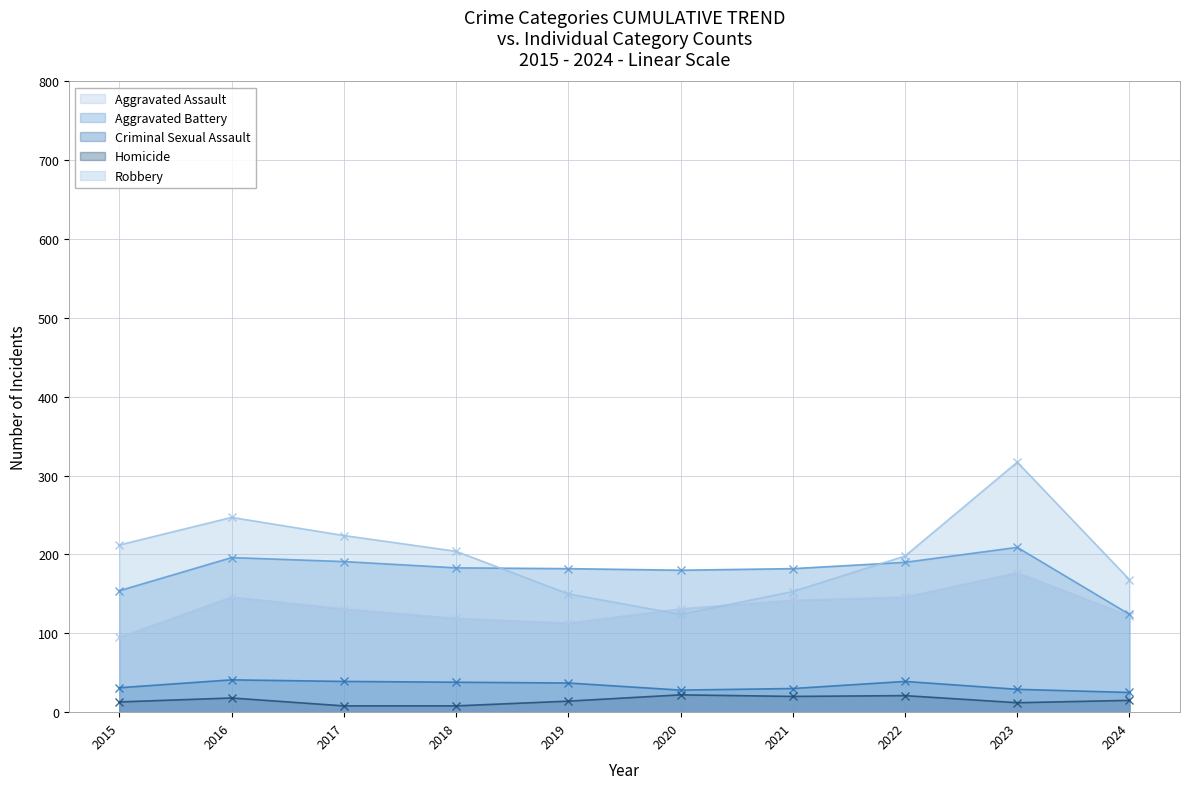

How many data points does each series have?

10